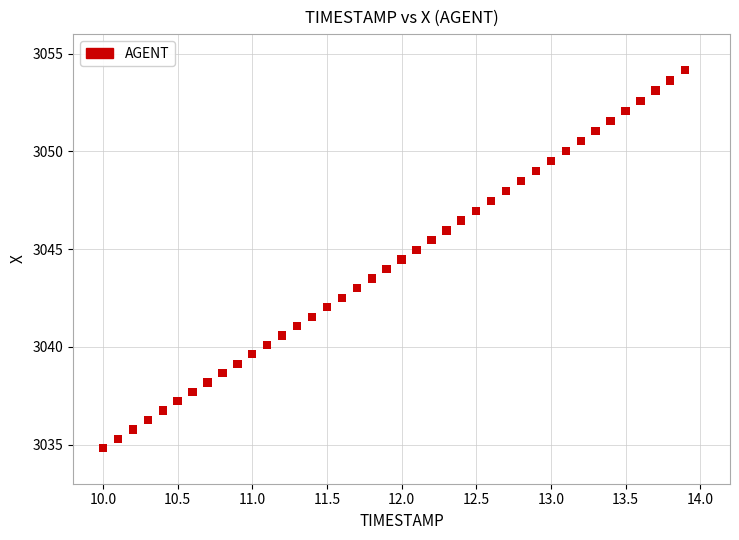

What is the range of Y values (max minus min)?

19.3